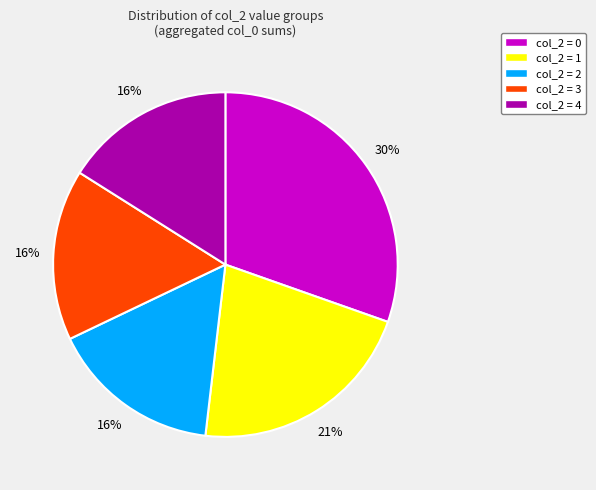

Is there any slice that represents more than half of the pie?

No